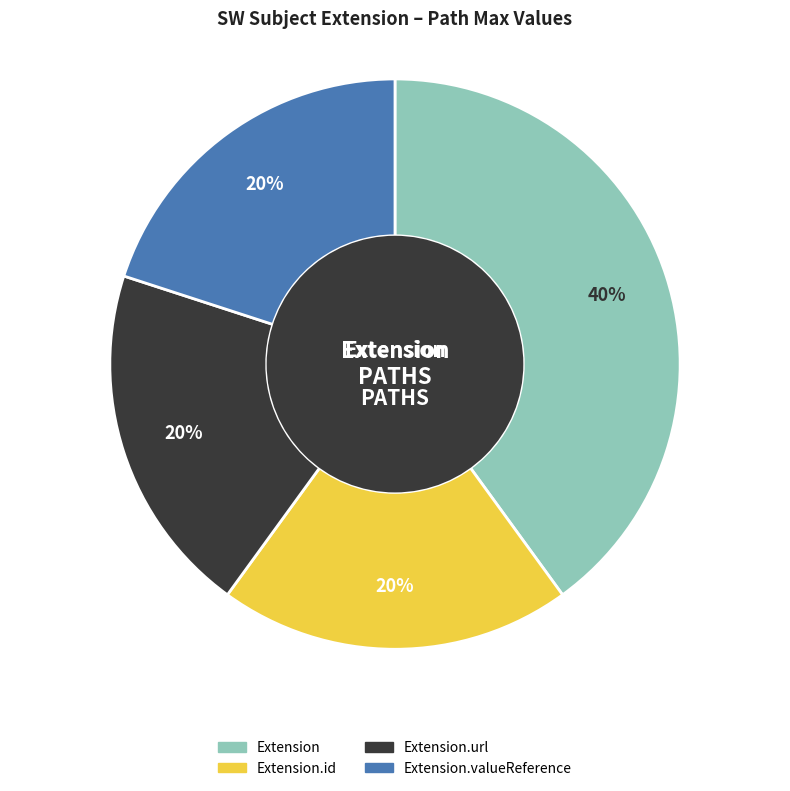

Does any single category account for the majority?

No